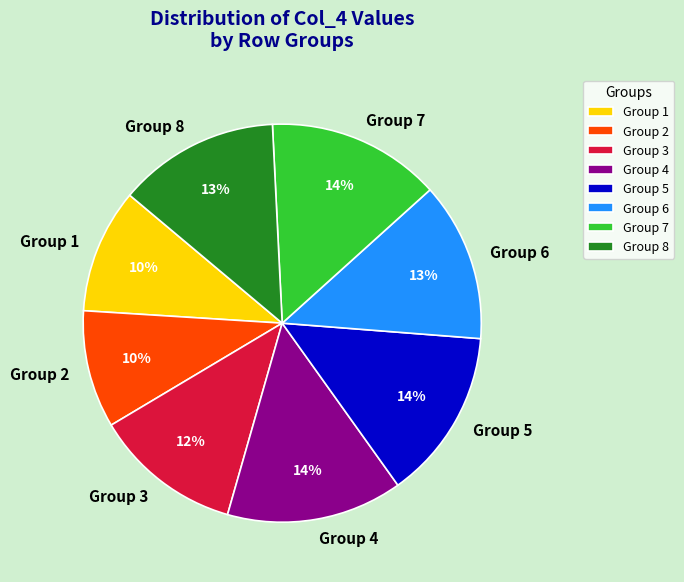

The Group 4 slice represents 14% of the pie. True or false?

True